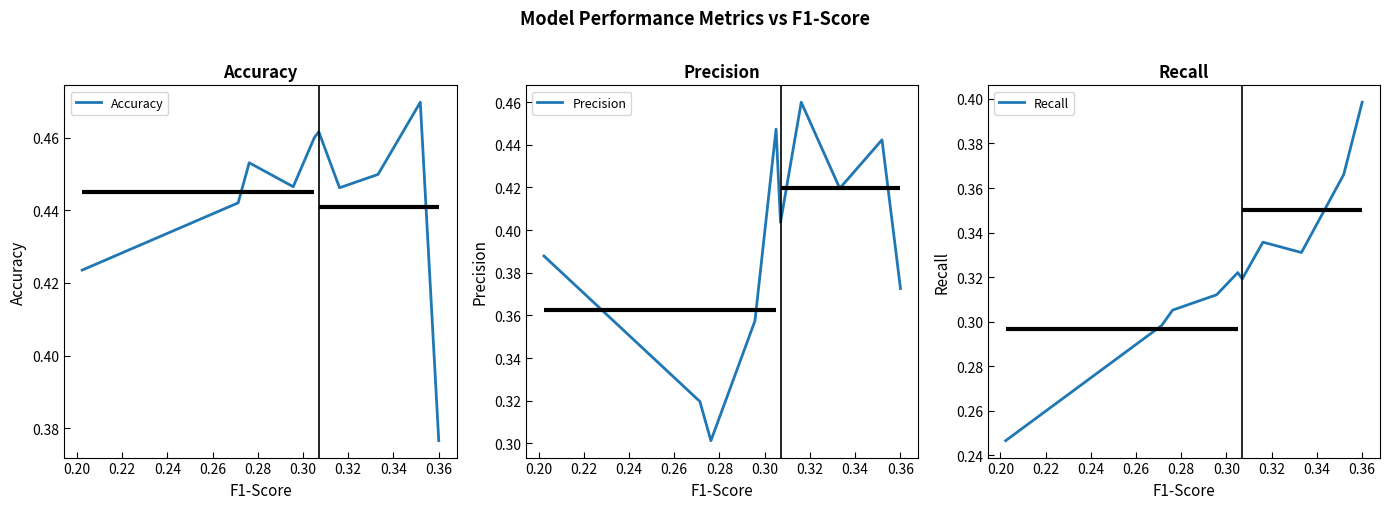

How many interior local peaks does the Precision series have?

3